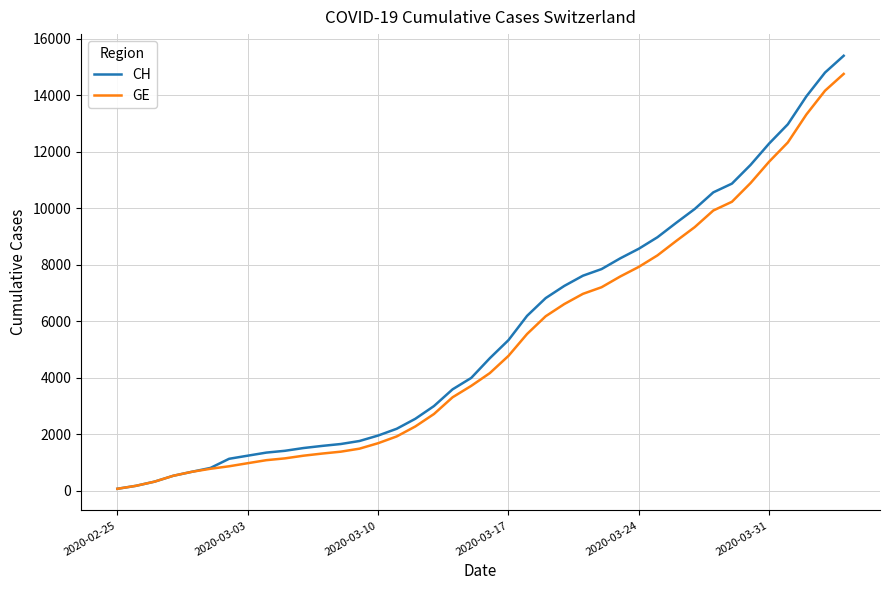

What is the difference between the second highest and minimum values in the GE series?

14083